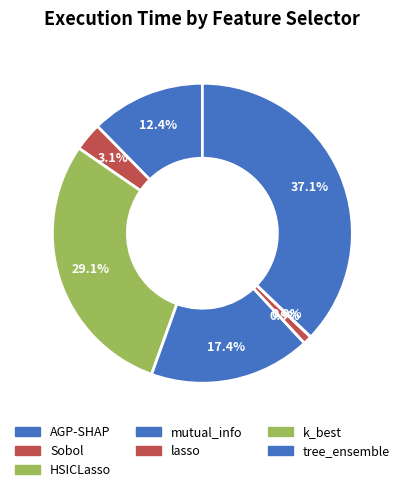

Is it true that tree_ensemble is 37% of the pie?

True